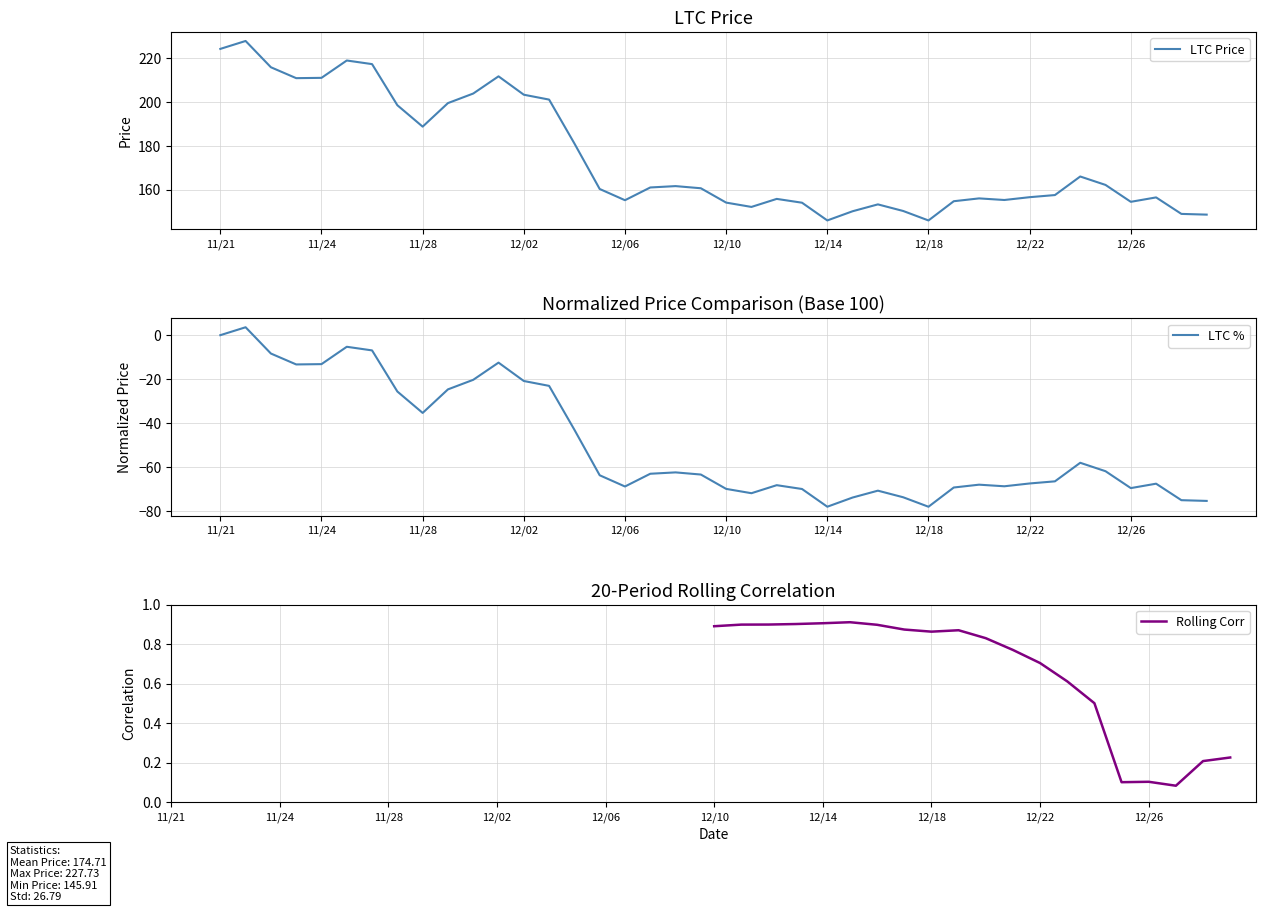

Where is LTC Price nearest to the value 186?

11/28